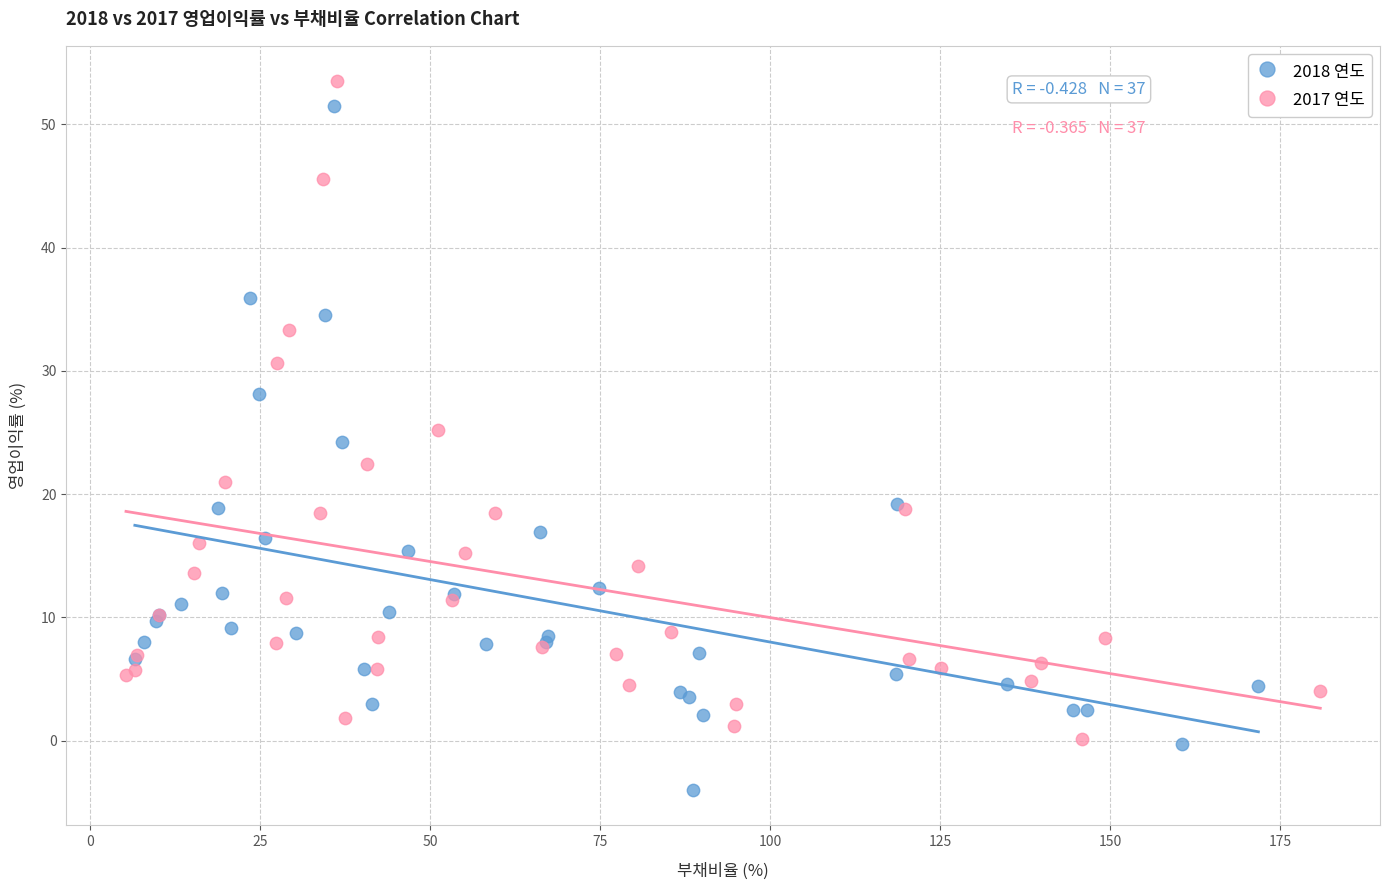

Which series reaches the maximum Y coordinate?

2017 연도